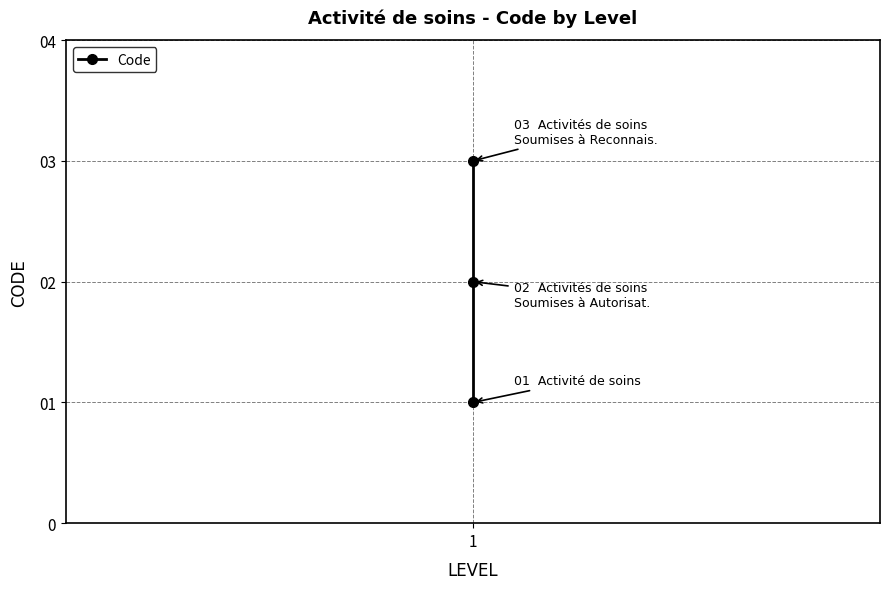

Between 1 and 1, which is larger?

1